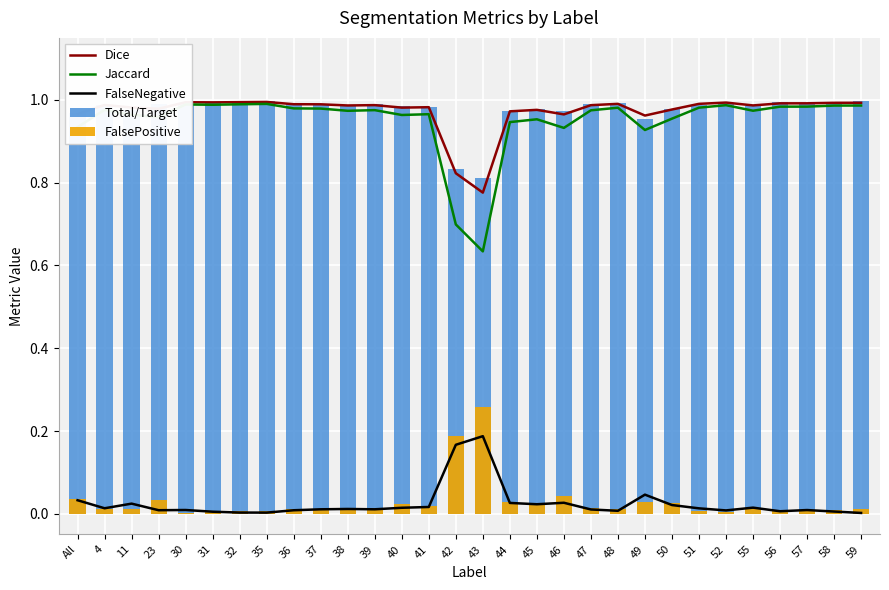

What is the label of the 23rd bar from the right?

35